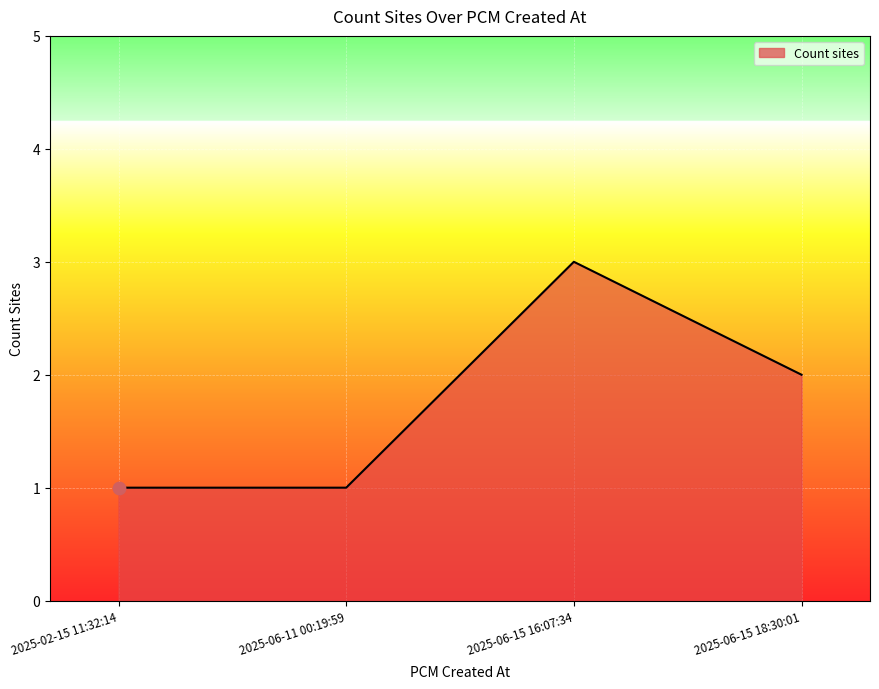

What is the ratio of the value at 2025-06-11 00:19:59 to the value at 2025-06-15 16:07:34?

0.3